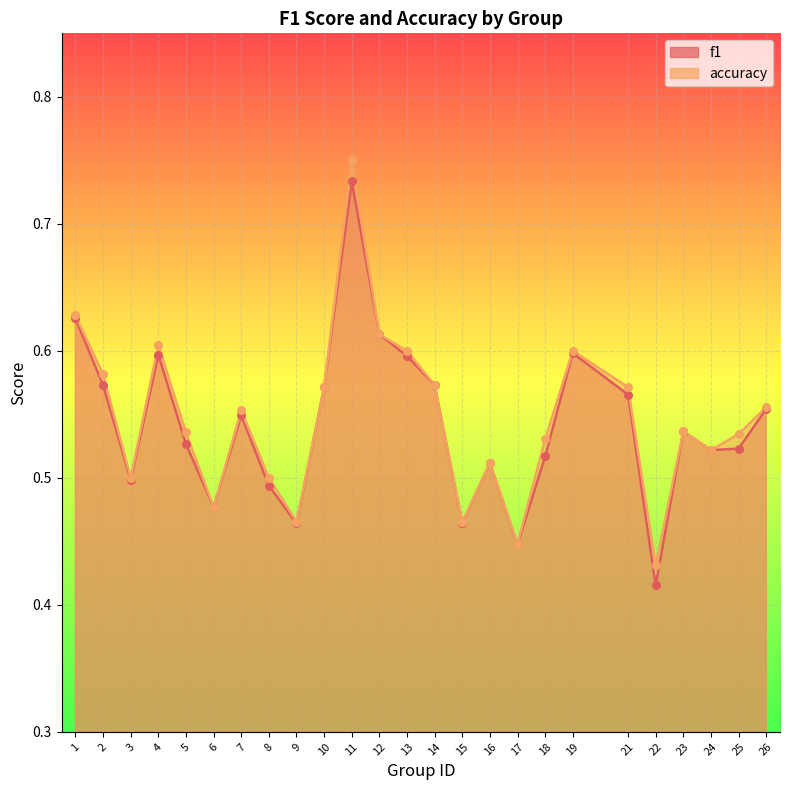

What is the total value across all series at 10?

1.1